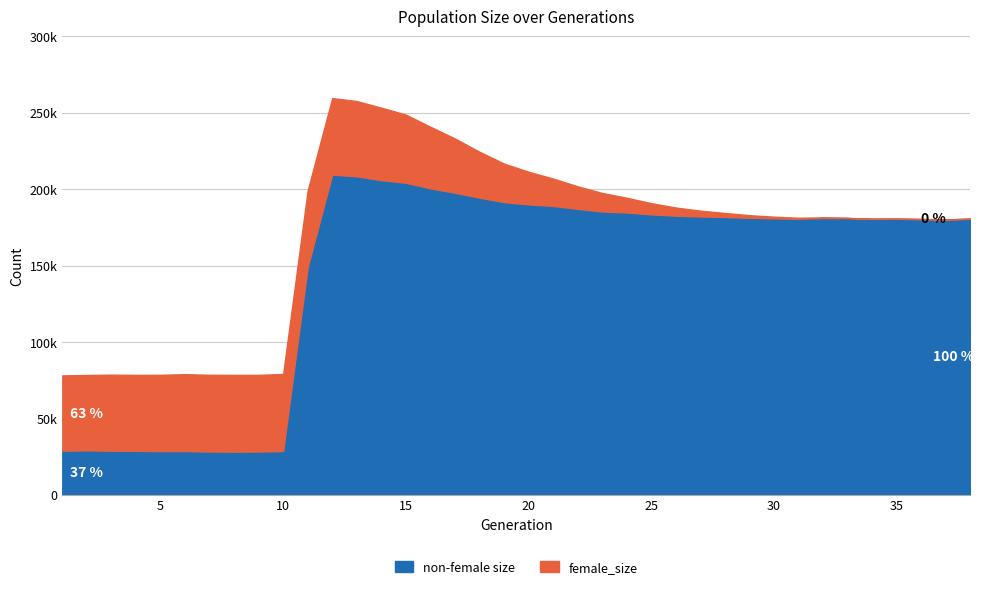

What is the sum of the size values at 31 and 5?

259758